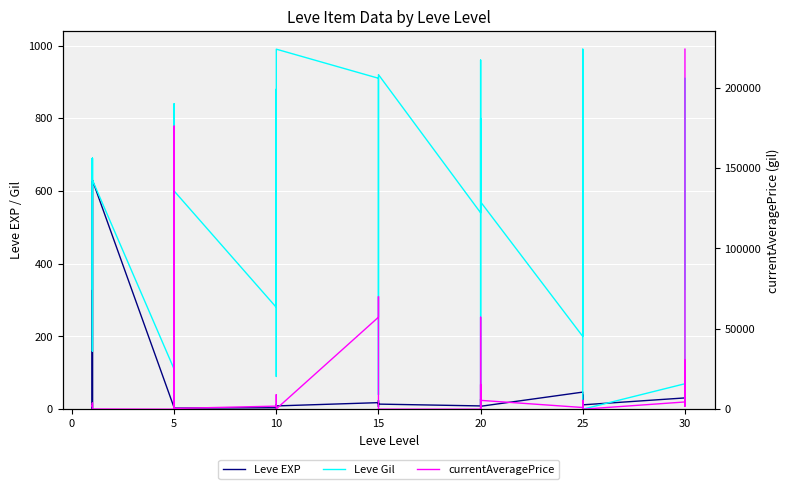

How many categories are shown in the chart?

40